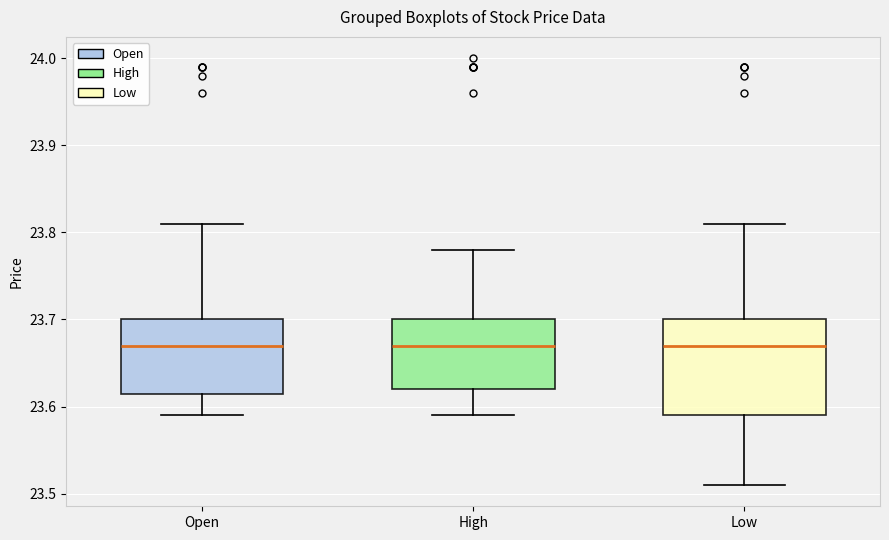

Reading left to right, read every box against the y-axis: the position of its median line, the range the box covers, and the ends of its whiskers. The values are not printed on the chart, so give them approximately, as read against the axis.

Open: median 23.67, box 23.62 to 23.70, whiskers 23.59 to 23.81
High: median 23.67, box 23.62 to 23.70, whiskers 23.59 to 23.78
Low: median 23.67, box 23.59 to 23.70, whiskers 23.51 to 23.81